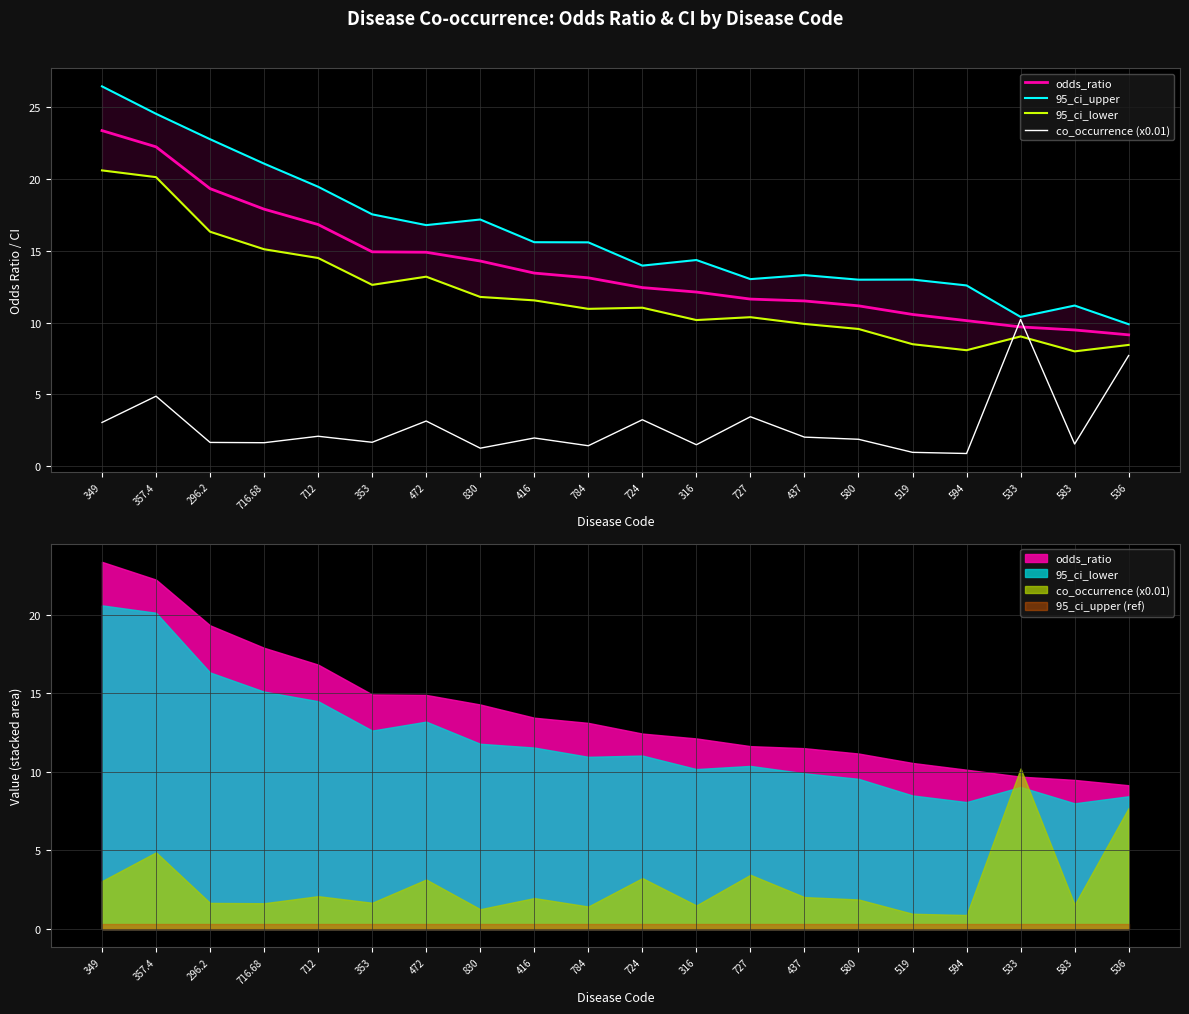

What is the value of the odds_ratio point at the 17th from the left?

10.1